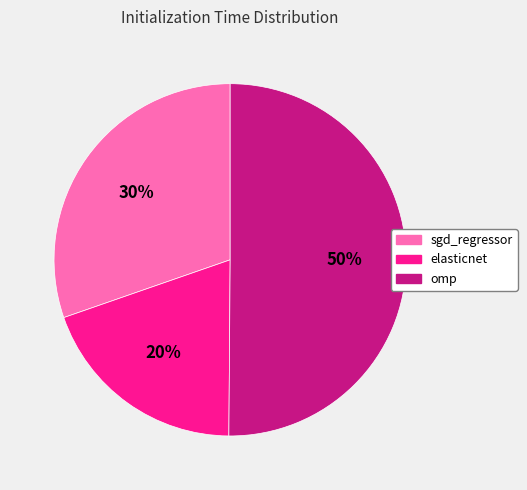

Combined, do elasticnet and omp account for over 50%?

Yes